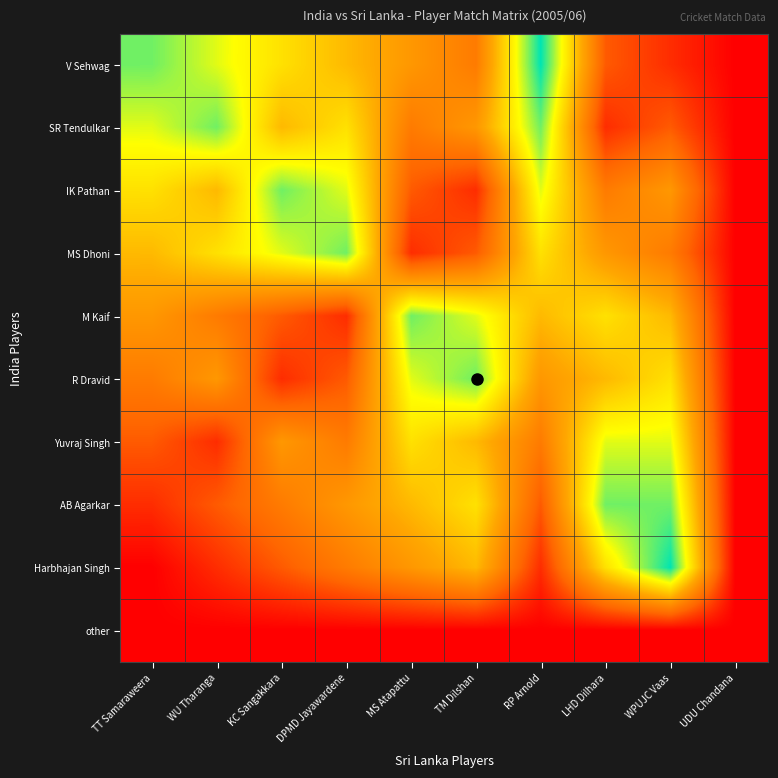

Reading left to right, what are all the values shown in this chart?

V Sehwag: TT Samaraweera=9	WU Tharanga=8	KC Sangakkara=7	DPMD Jayawardene=6	MS Atapattu=5	TM Dilshan=4	RP Arnold=10	LHD Dilhara=3	WPUJC Vaas=2	UDU Chandana=1
SR Tendulkar: TT Samaraweera=8	WU Tharanga=9	KC Sangakkara=6	DPMD Jayawardene=7	MS Atapattu=4	TM Dilshan=5	RP Arnold=9	LHD Dilhara=2	WPUJC Vaas=3	UDU Chandana=1
IK Pathan: TT Samaraweera=7	WU Tharanga=6	KC Sangakkara=9	DPMD Jayawardene=8	MS Atapattu=3	TM Dilshan=2	RP Arnold=8	LHD Dilhara=4	WPUJC Vaas=5	UDU Chandana=1
MS Dhoni: TT Samaraweera=6	WU Tharanga=7	KC Sangakkara=8	DPMD Jayawardene=9	MS Atapattu=2	TM Dilshan=3	RP Arnold=7	LHD Dilhara=5	WPUJC Vaas=4	UDU Chandana=1
M Kaif: TT Samaraweera=5	WU Tharanga=4	KC Sangakkara=3	DPMD Jayawardene=2	MS Atapattu=9	TM Dilshan=8	RP Arnold=6	LHD Dilhara=7	WPUJC Vaas=6	UDU Chandana=1
R Dravid: TT Samaraweera=4	WU Tharanga=5	KC Sangakkara=2	DPMD Jayawardene=3	MS Atapattu=8	TM Dilshan=9	RP Arnold=5	LHD Dilhara=6	WPUJC Vaas=7	UDU Chandana=1
Yuvraj Singh: TT Samaraweera=3	WU Tharanga=2	KC Sangakkara=5	DPMD Jayawardene=4	MS Atapattu=7	TM Dilshan=6	RP Arnold=4	LHD Dilhara=8	WPUJC Vaas=8	UDU Chandana=1
AB Agarkar: TT Samaraweera=2	WU Tharanga=3	KC Sangakkara=4	DPMD Jayawardene=5	MS Atapattu=6	TM Dilshan=7	RP Arnold=3	LHD Dilhara=9	WPUJC Vaas=9	UDU Chandana=1
Harbhajan Singh: TT Samaraweera=1	WU Tharanga=2	KC Sangakkara=3	DPMD Jayawardene=4	MS Atapattu=5	TM Dilshan=6	RP Arnold=2	LHD Dilhara=7	WPUJC Vaas=10	UDU Chandana=1
other: TT Samaraweera=1	WU Tharanga=1	KC Sangakkara=1	DPMD Jayawardene=1	MS Atapattu=1	TM Dilshan=1	RP Arnold=1	LHD Dilhara=1	WPUJC Vaas=1	UDU Chandana=1